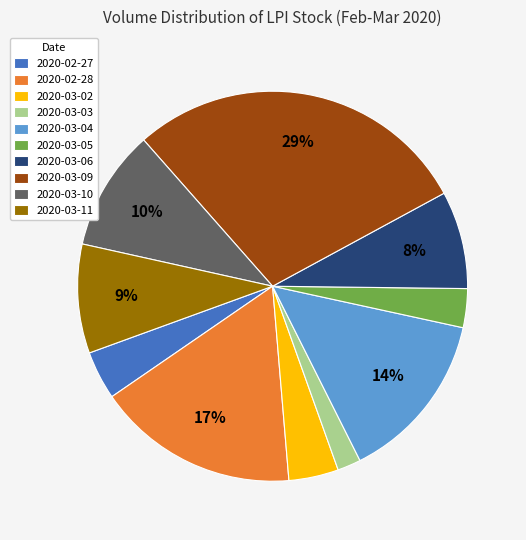

Do 2020-03-03 and 2020-03-10 together represent more than half of the pie?

No